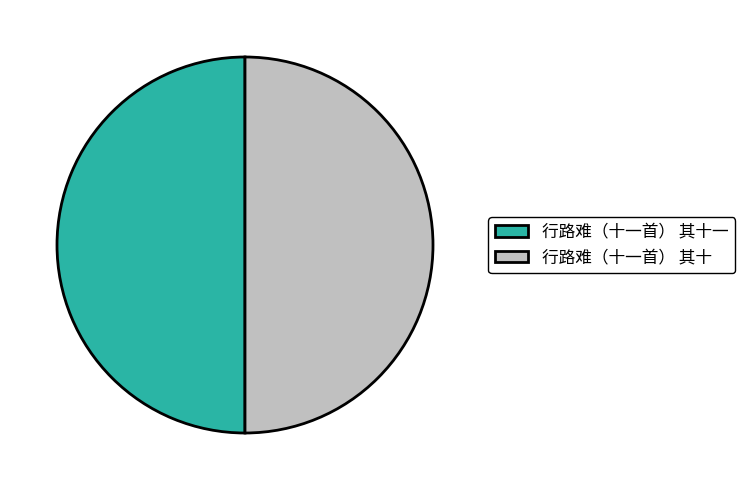

Is the sum of 行路难（十一首） 其十 and 行路难（十一首） 其十一 greater than half?

Yes